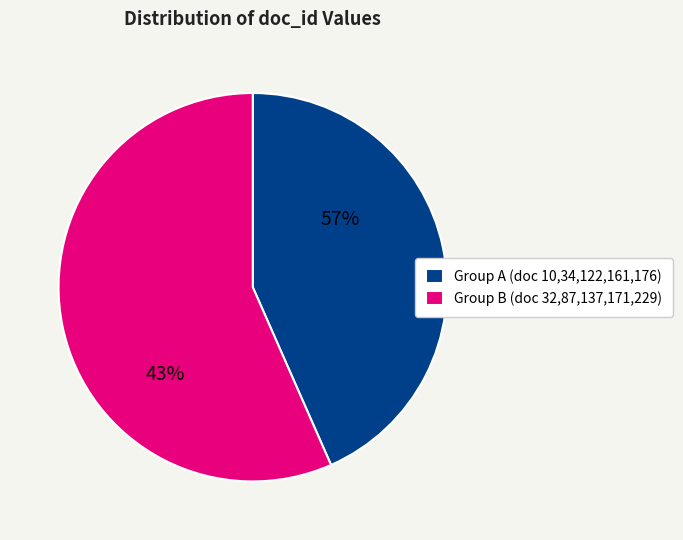

What is the total percentage of doc 137 and doc 34?

14.8%